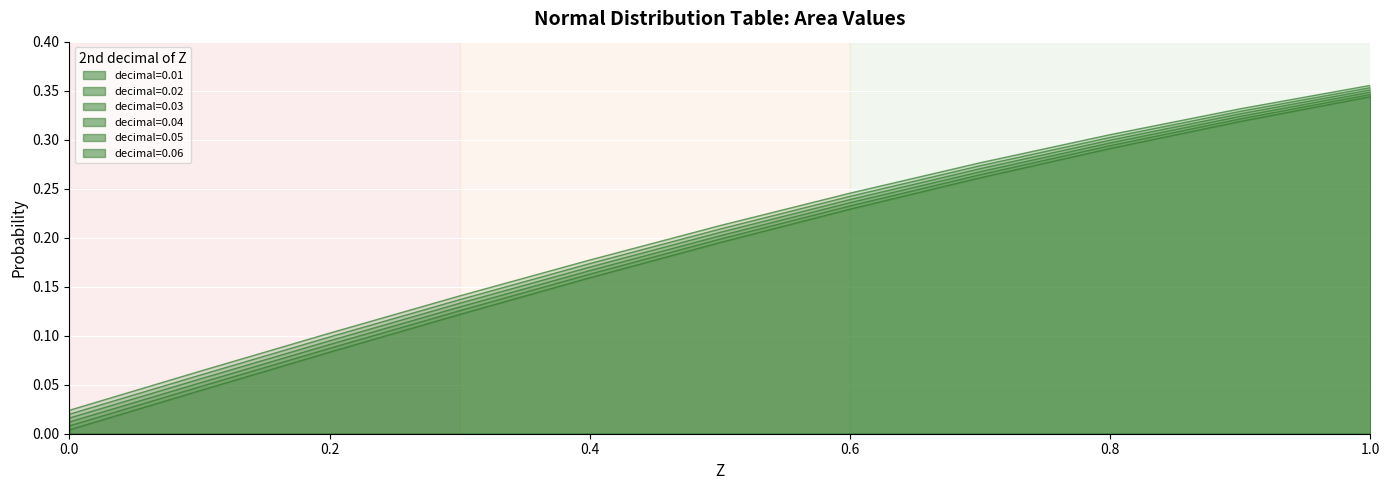

What position from the left is 0.3?

4